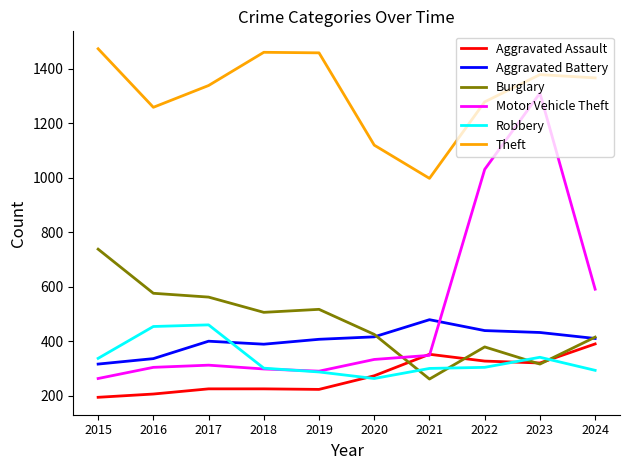

How many values in the Robbery series are below 304?

5